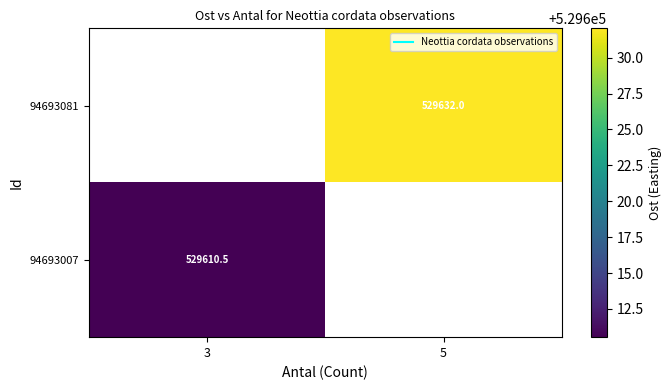

How many series are shown in this chart?

2